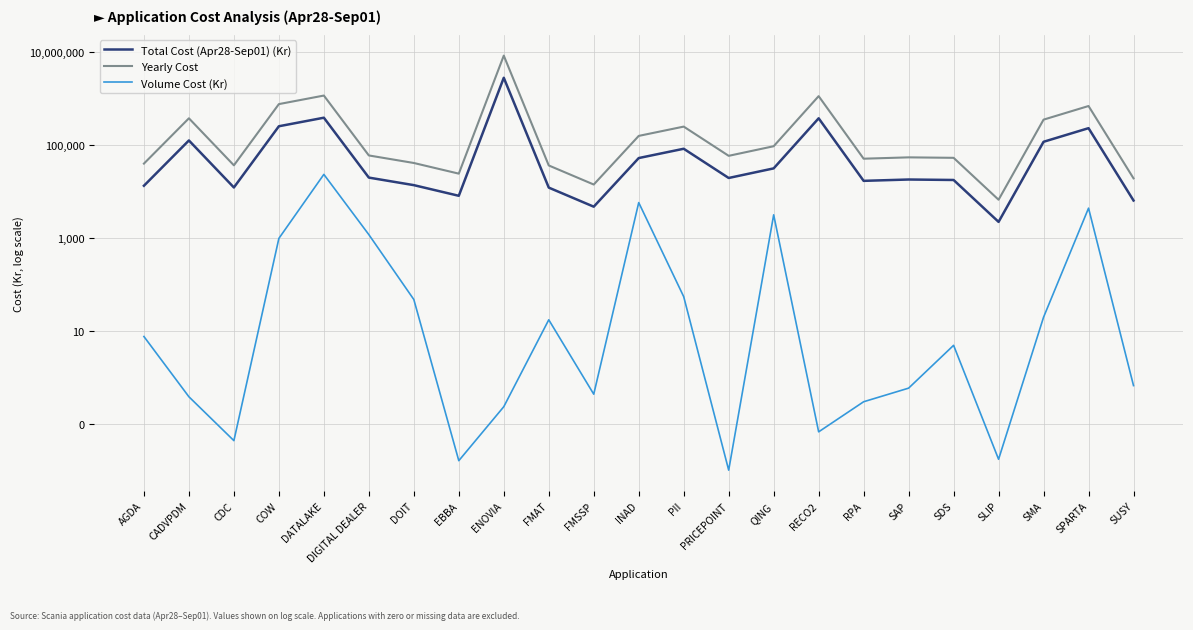

True or false: Total Cost (Apr28-Sep01) (Kr) has more than 1 interior local peaks.

True